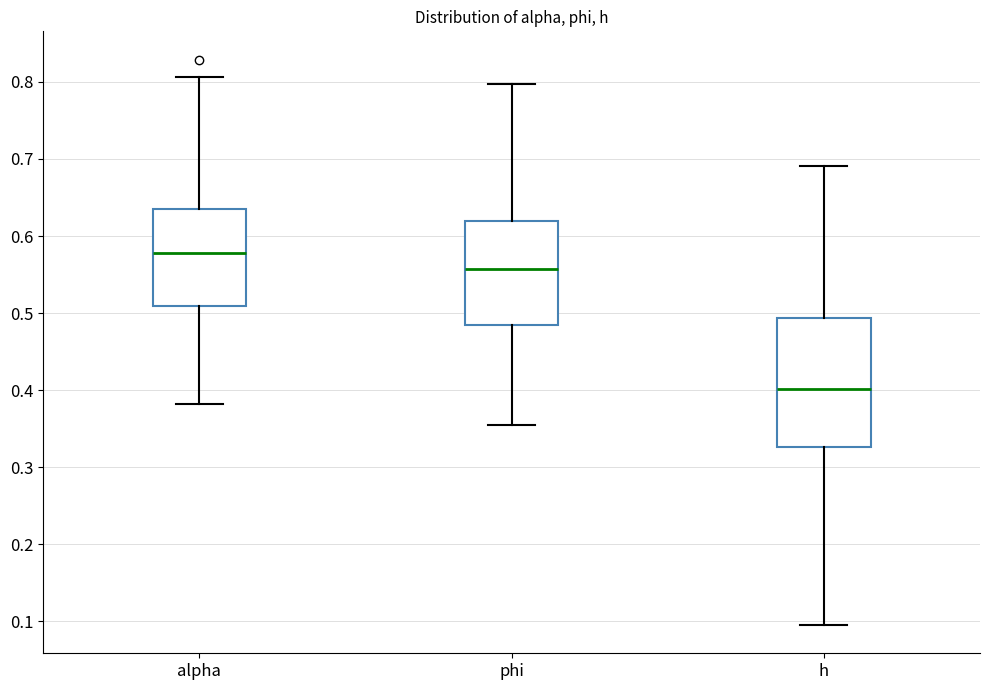

Reading left to right, transcribe this box plot: for each box, give where its median line is, the range the box spans, and where its two whiskers end, as read against the y-axis. The values are not printed on the chart, so give them approximately, as read against the axis.

alpha: median 0.58, box 0.51 to 0.63, whiskers 0.38 to 0.81
phi: median 0.56, box 0.48 to 0.62, whiskers 0.35 to 0.80
h: median 0.40, box 0.33 to 0.49, whiskers 0.10 to 0.69